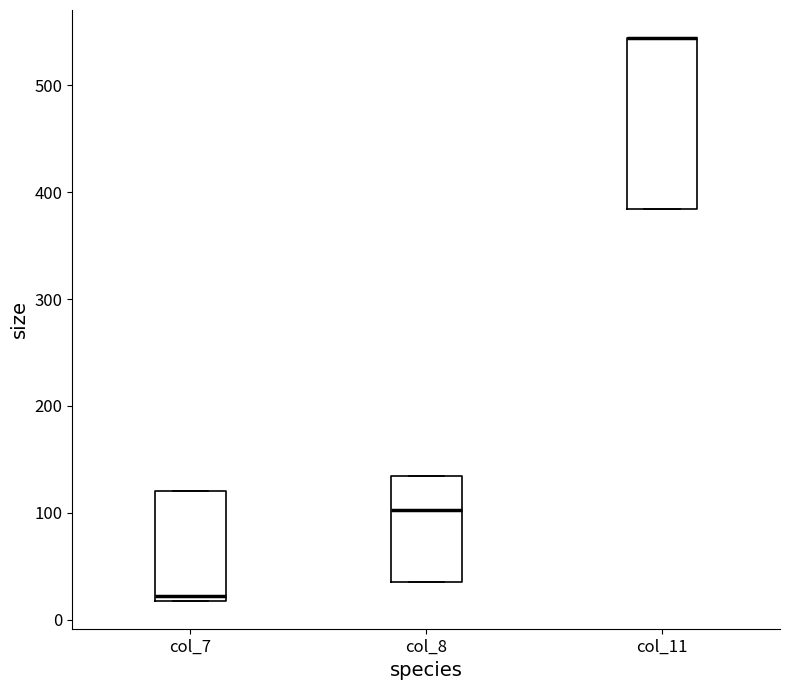

Reading left to right, read every box against the y-axis: the position of its median line, the range the box covers, and the ends of its whiskers. The values are not printed on the chart, so give them approximately, as read against the axis.

col_7: median 20 (just above the box's lower edge), box 20 to 120, whiskers 20 to 120
col_8: median 100, box 40 to 130, whiskers 40 to 130
col_11: median 540 (drawn on the box's upper edge), box 380 to 540, whiskers 380 to 540